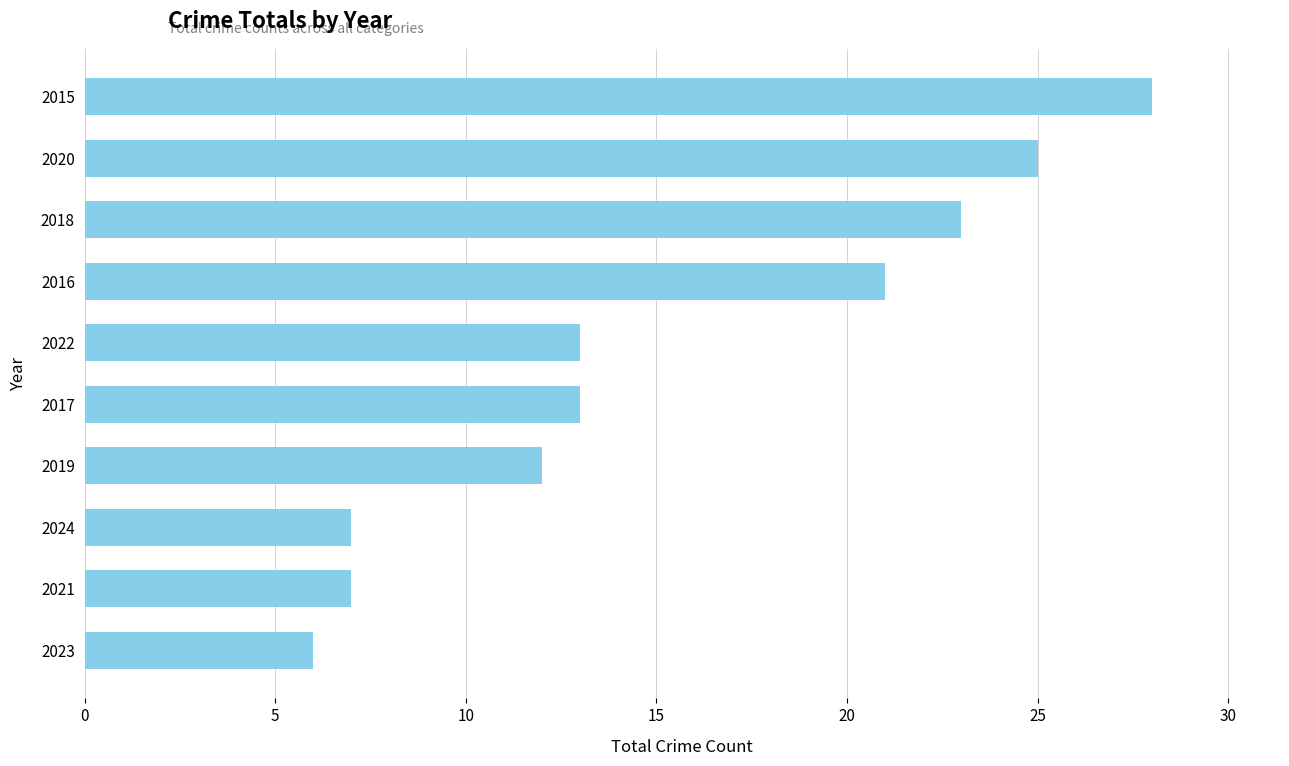

The chart shows a value of 7 at 2021. True or false?

True